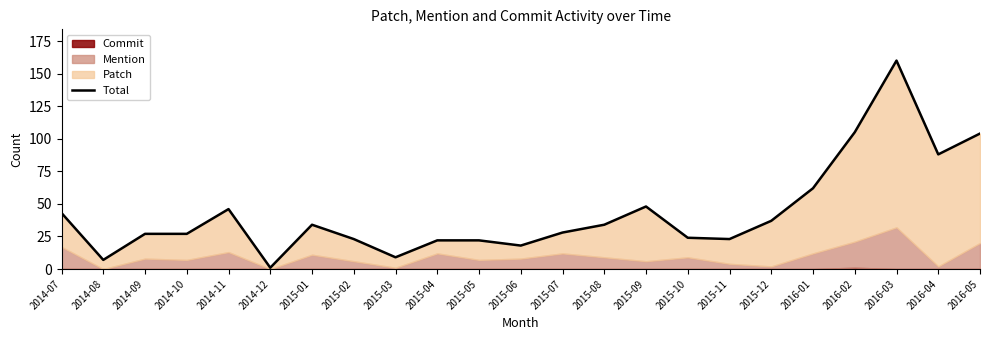

True or false: the data shows 23 at 2015-11.

True